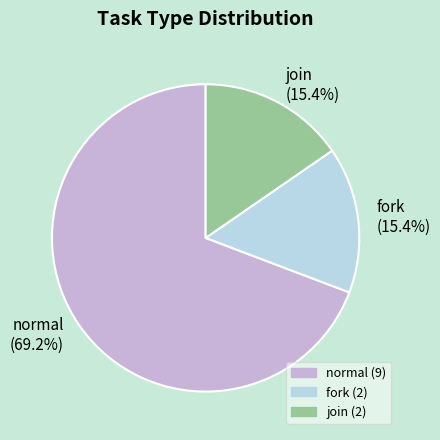

How much of the chart is everything except normal?

30.8%